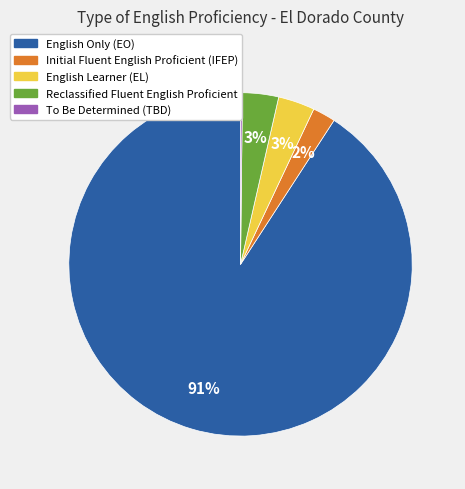

To the nearest percent, what is the average slice percentage?

20%